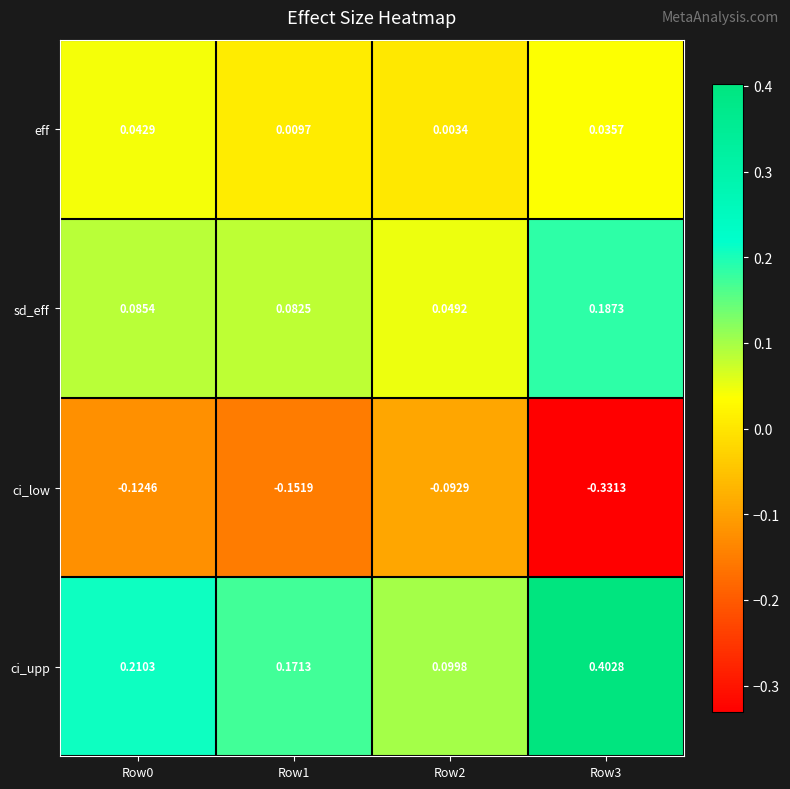

At which category is the sum across all series the highest?

Row3